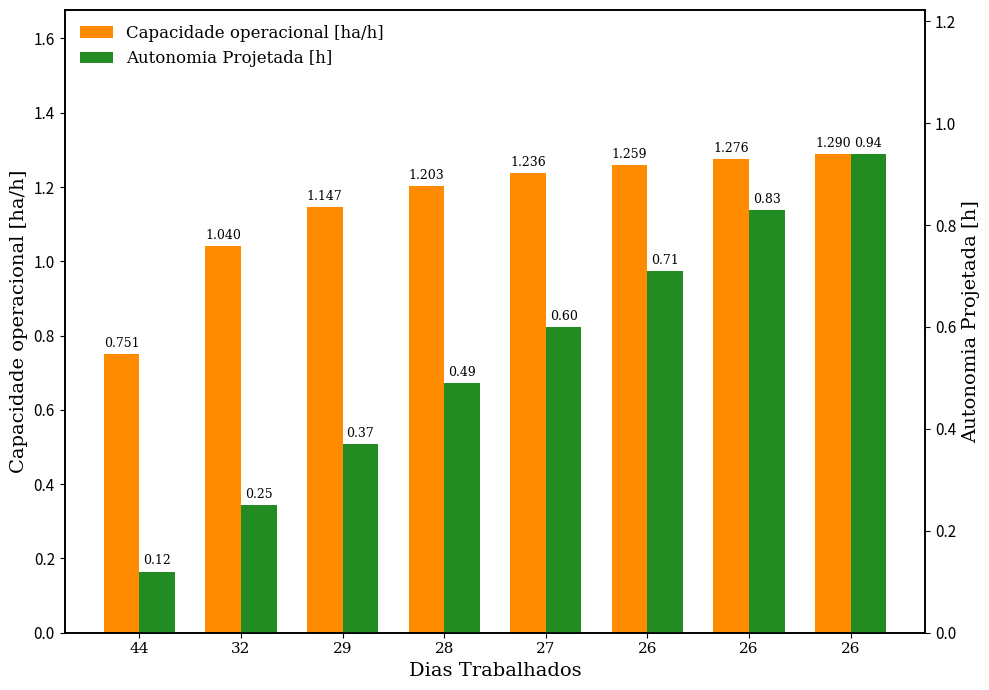

Where is Capacidade operacional [ha/h] nearest to the value 1?

32